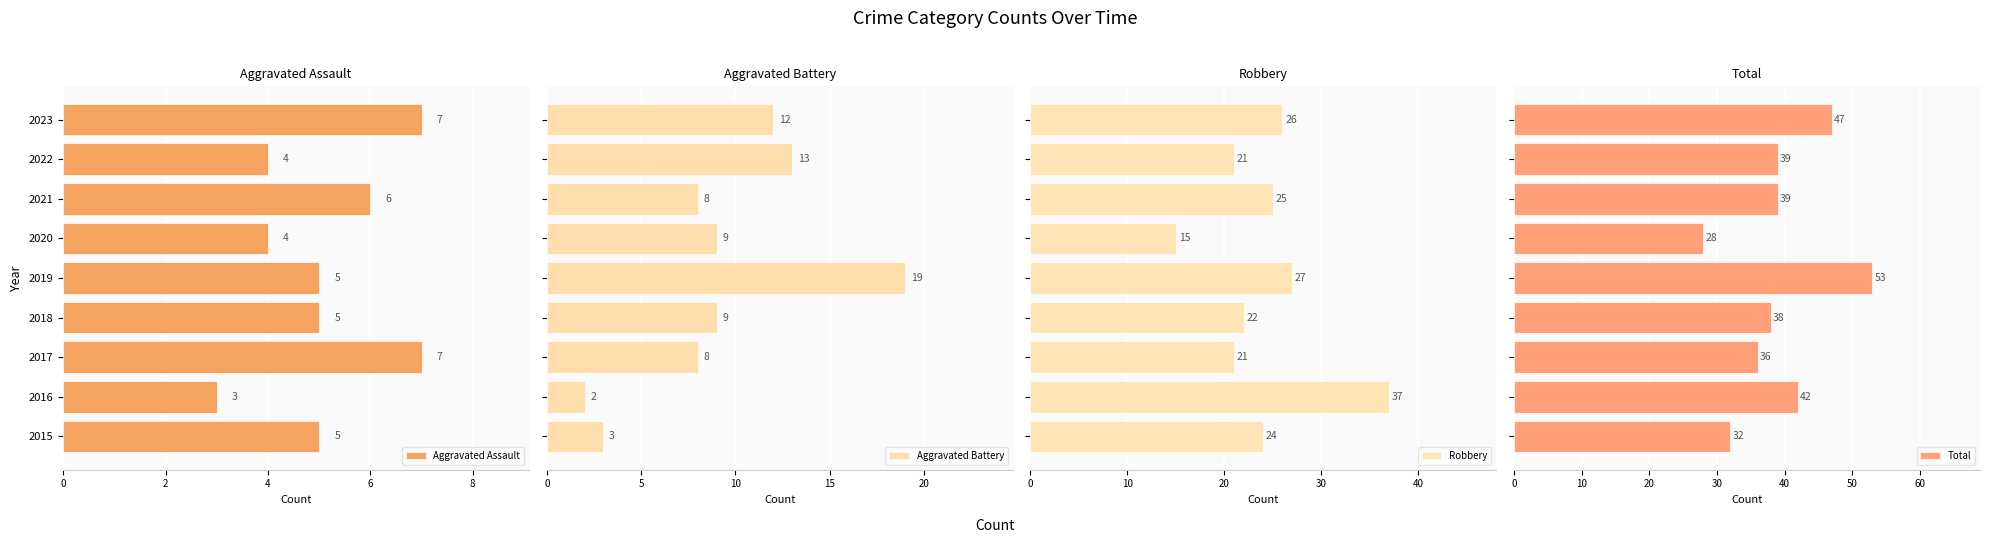

What are all the series names shown in the legend?

Aggravated Assault, Aggravated Battery, Robbery, Total